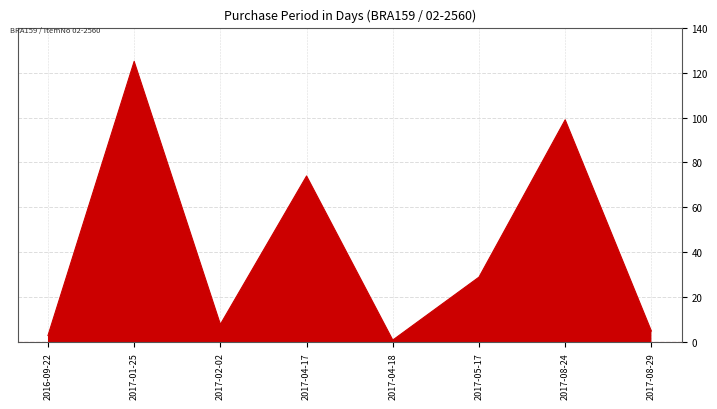

Where is the first local maximum?

2017-01-25